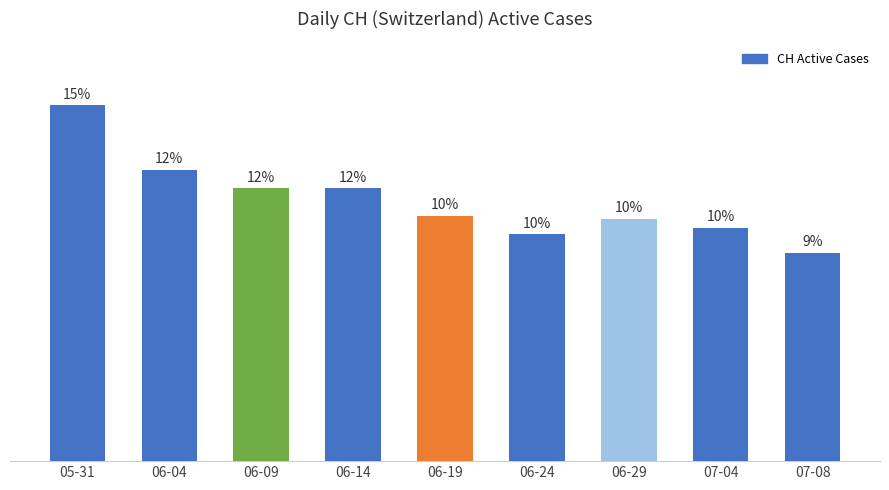

What position from the right is 07-04?

2